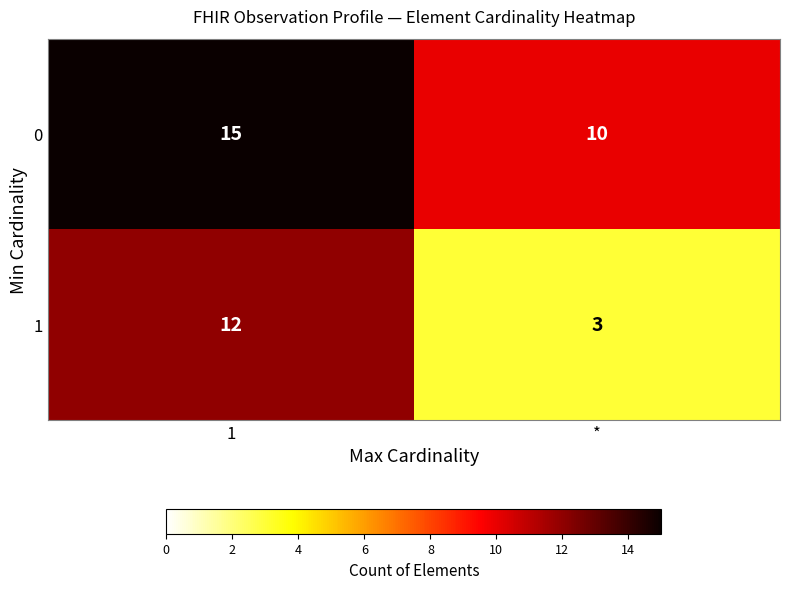

At which label is 0 closest to 12?

*